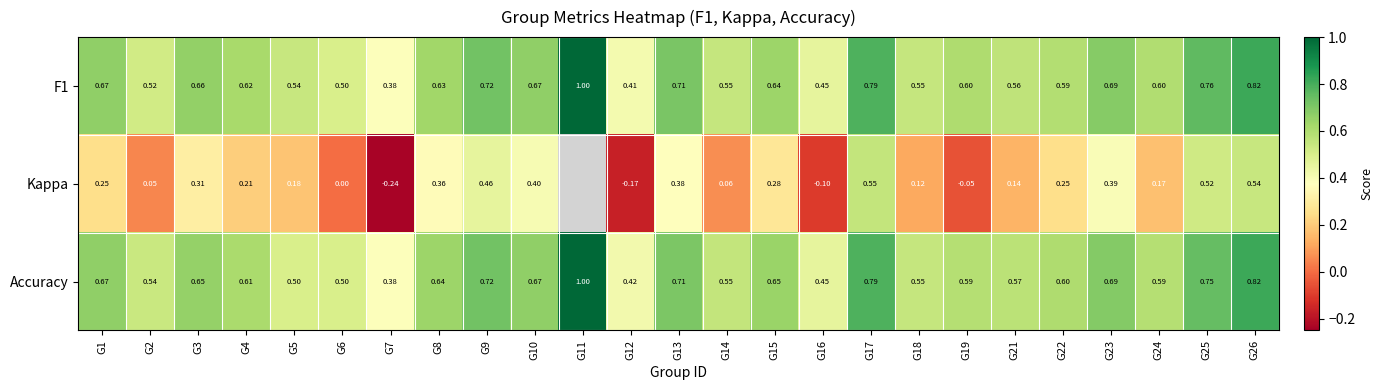

What is the maximum value for F1?

1.0